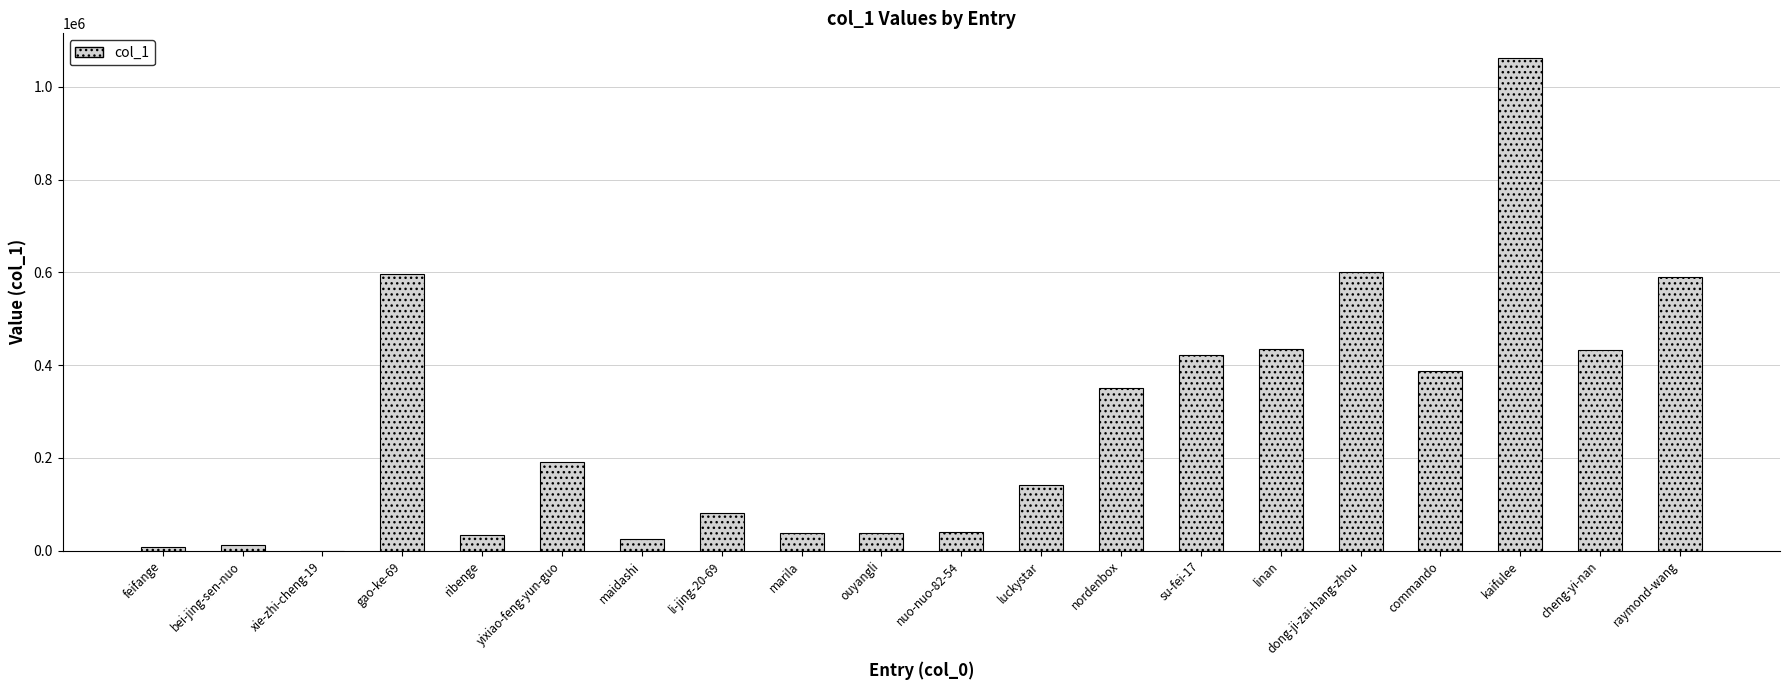

How many data points does each series have?

20